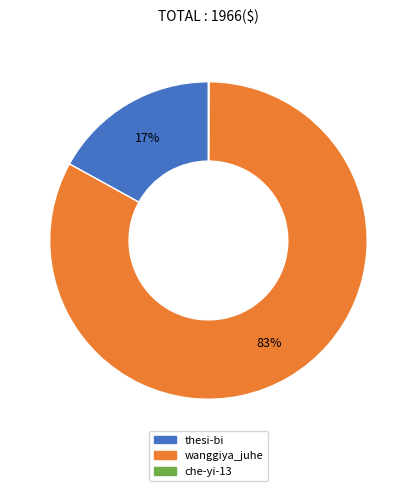

What is the ratio of the value at wanggiya_juhe to the value at thesi-bi?

4.9